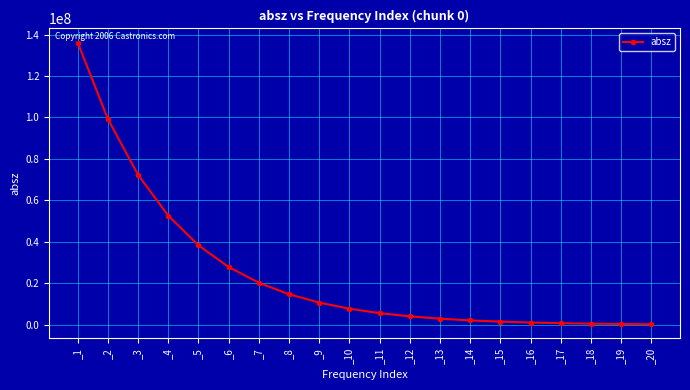

What is the average value?

25019845